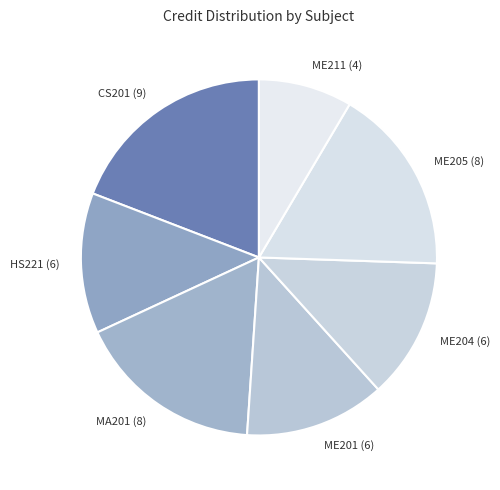

Does CS201 (9) represent more than half of the total?

No